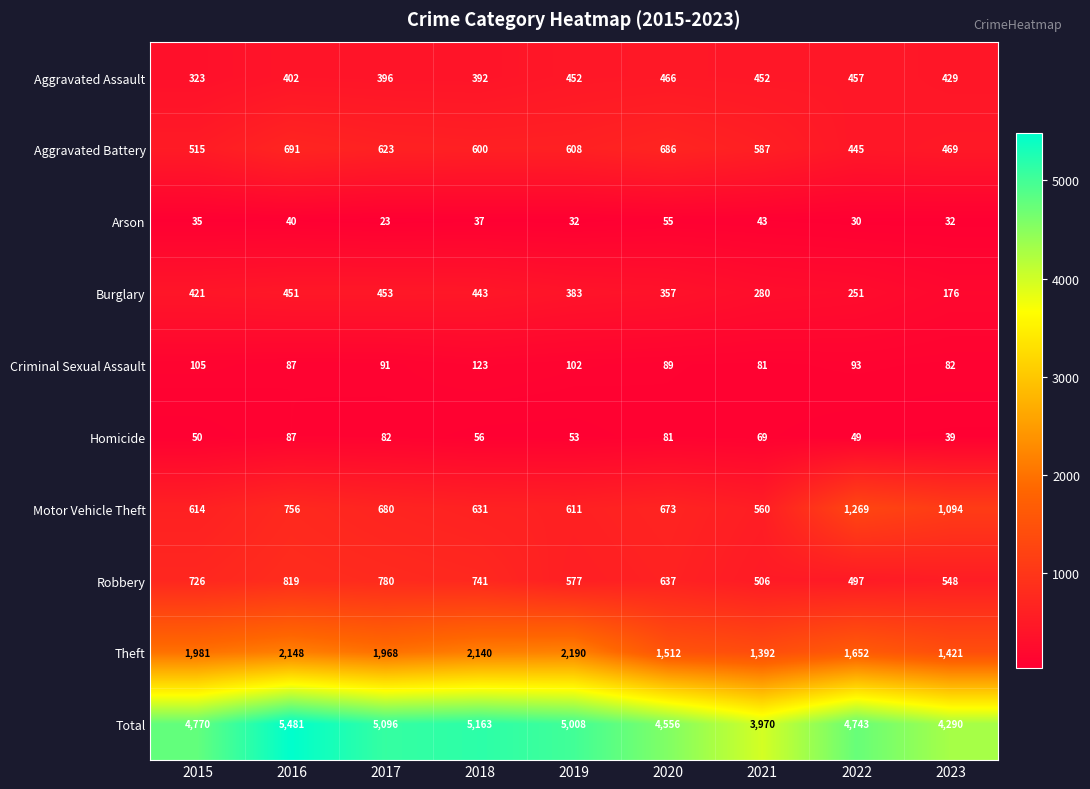

What is the smallest value displayed?

23